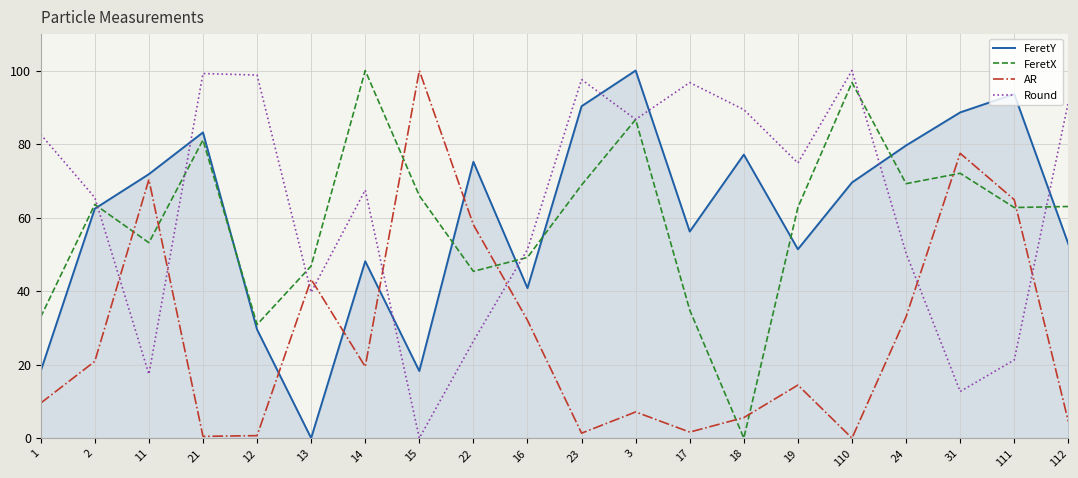

True or false: Round has a value of 16.8 at 16.

False